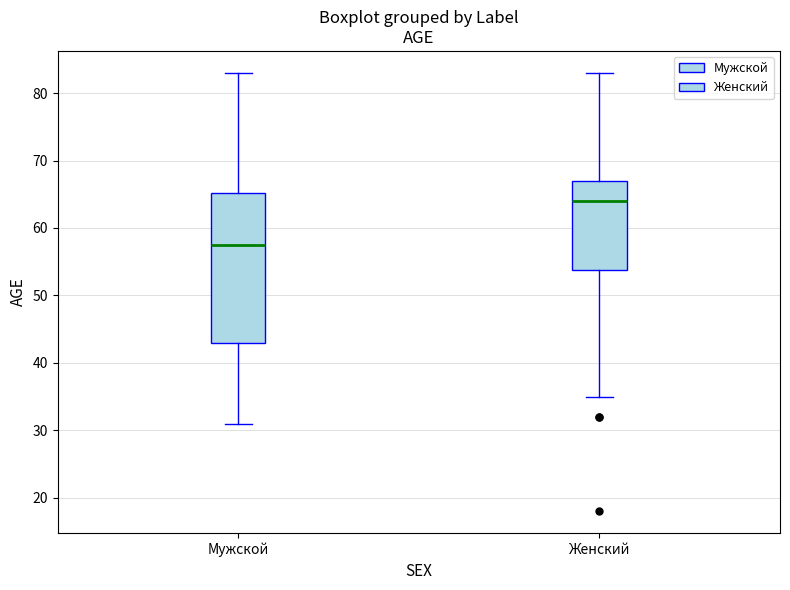

Comparing the boxes themselves (not the whiskers), which one is the tallest?

Мужской